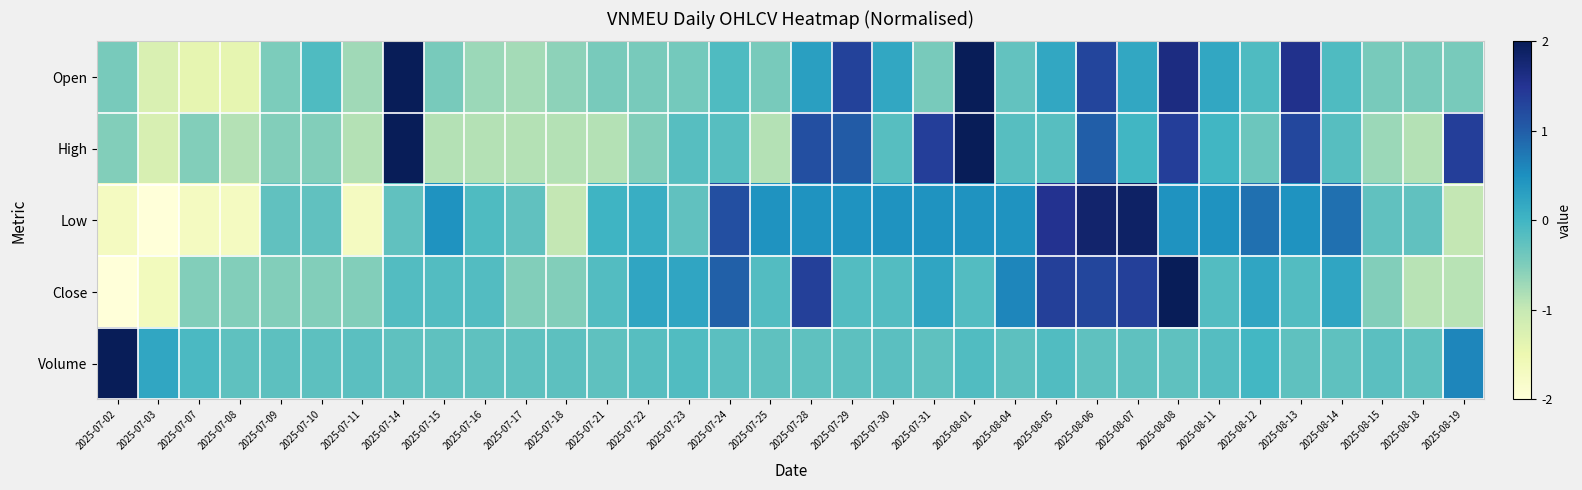

Rank the series at 2025-07-23 from lowest to highest value.

Open, Low, High, Volume, Close